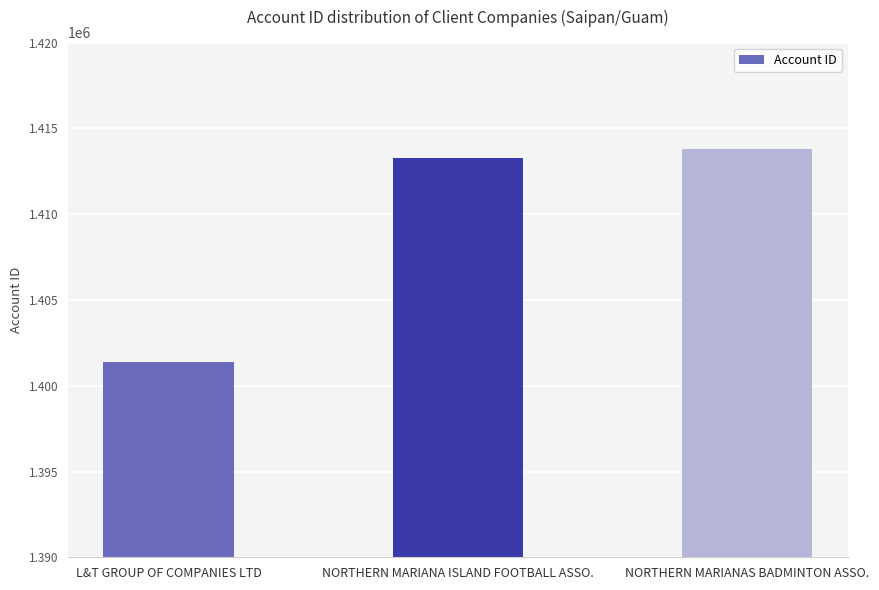

What is the difference between the maximum and minimum values?

12430